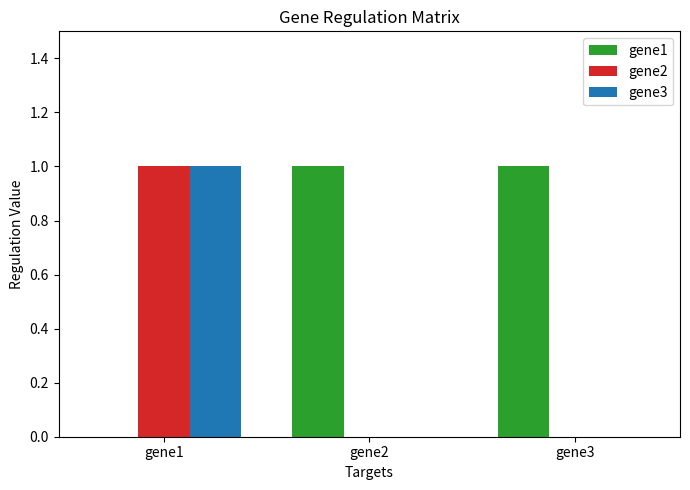

At which label is gene1 closest to 0?

gene1